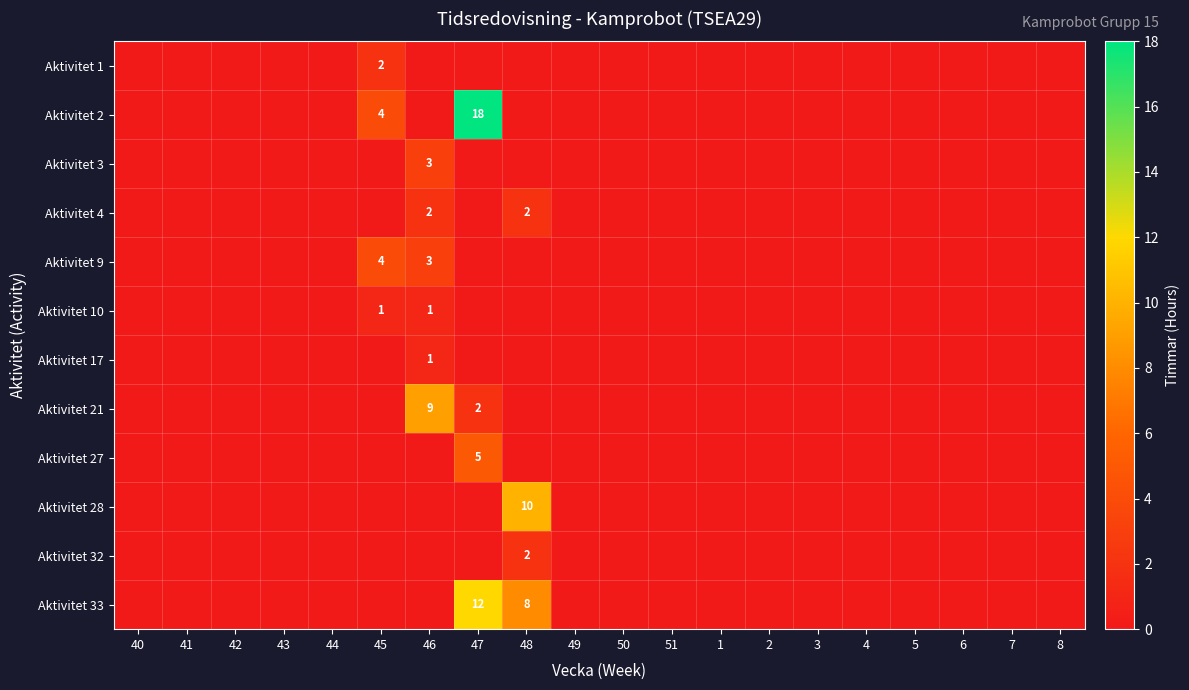

The Aktivitet 21 series shows 0 at 47. True or false?

False